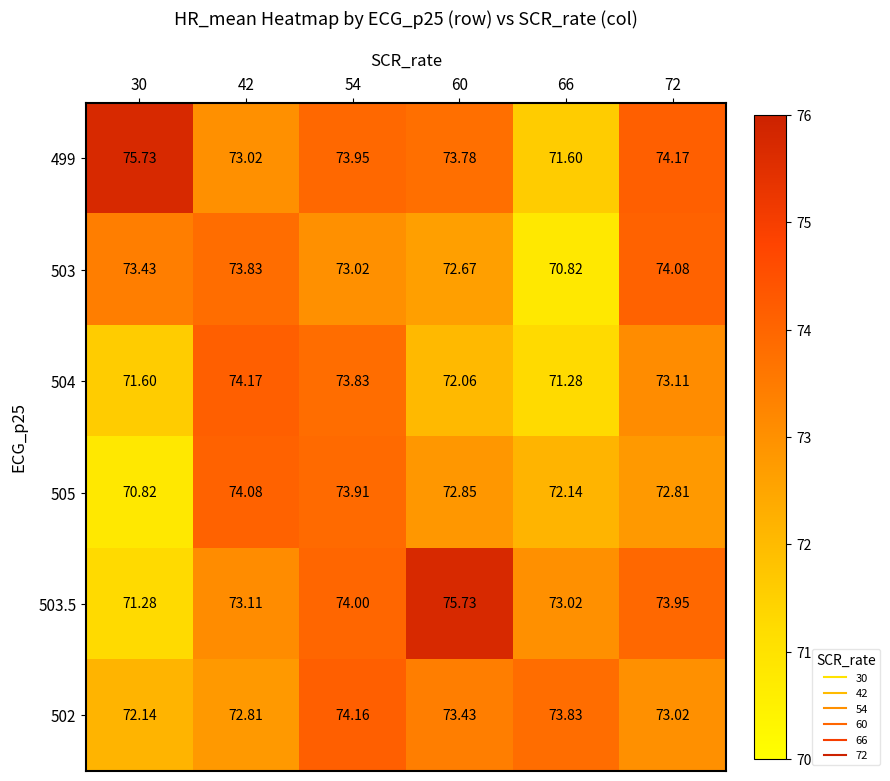

Which series has the largest range (max minus min)?

503.5